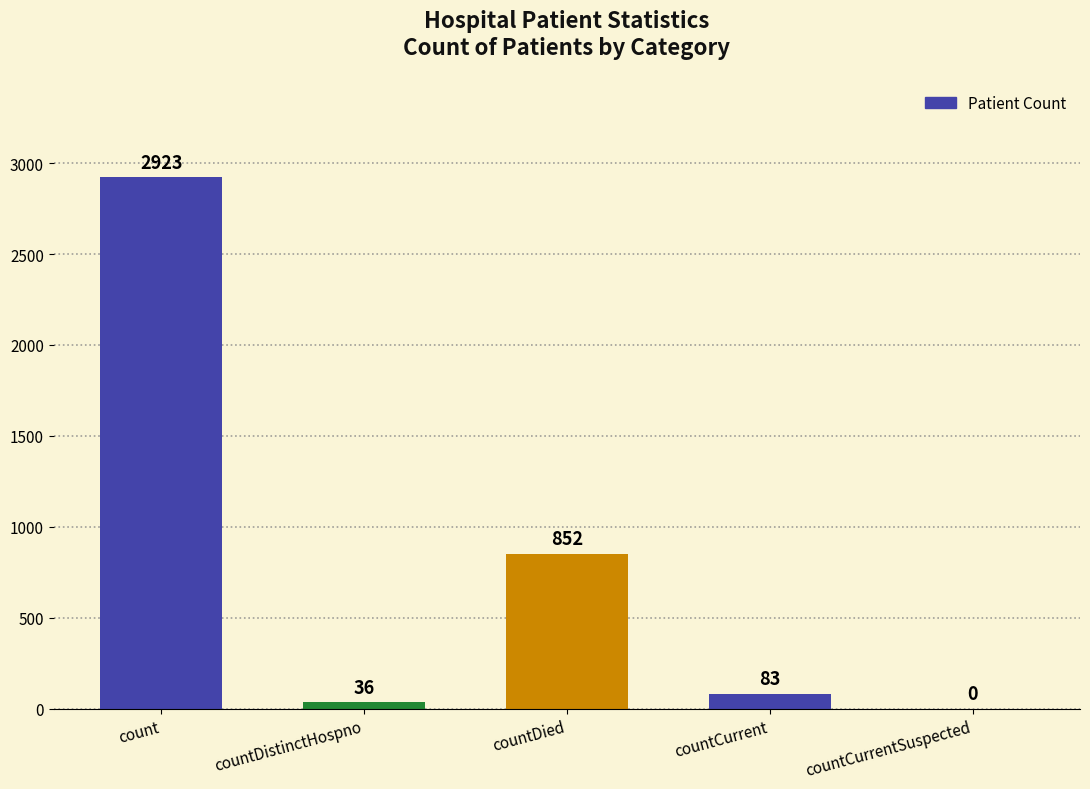

Where does the data first go above 83?

count